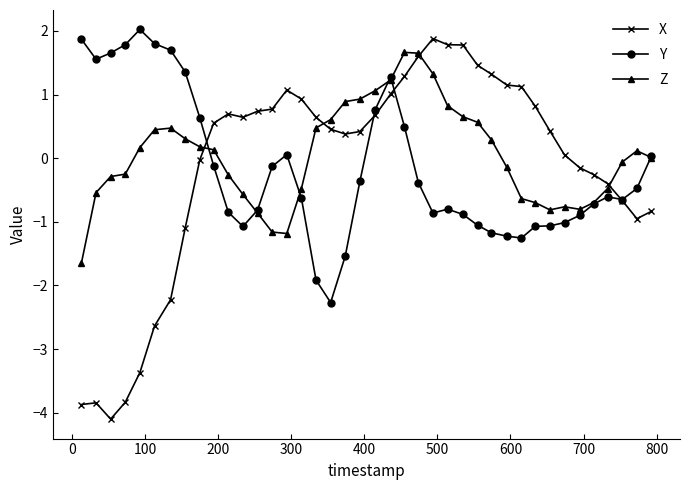

True or false: Z has more than 2 interior local peaks.

True